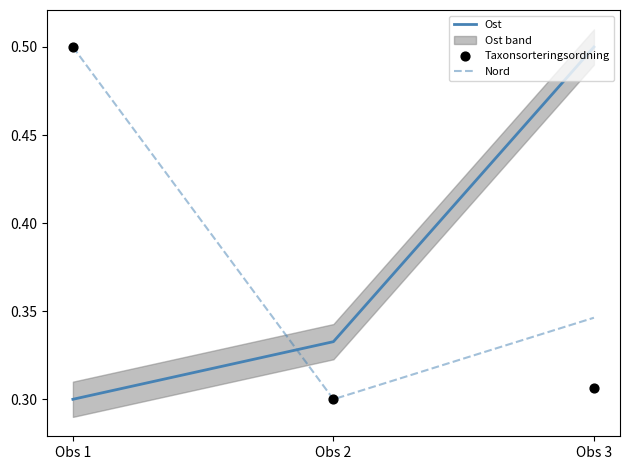

Which series reaches the minimum Y coordinate?

Ost